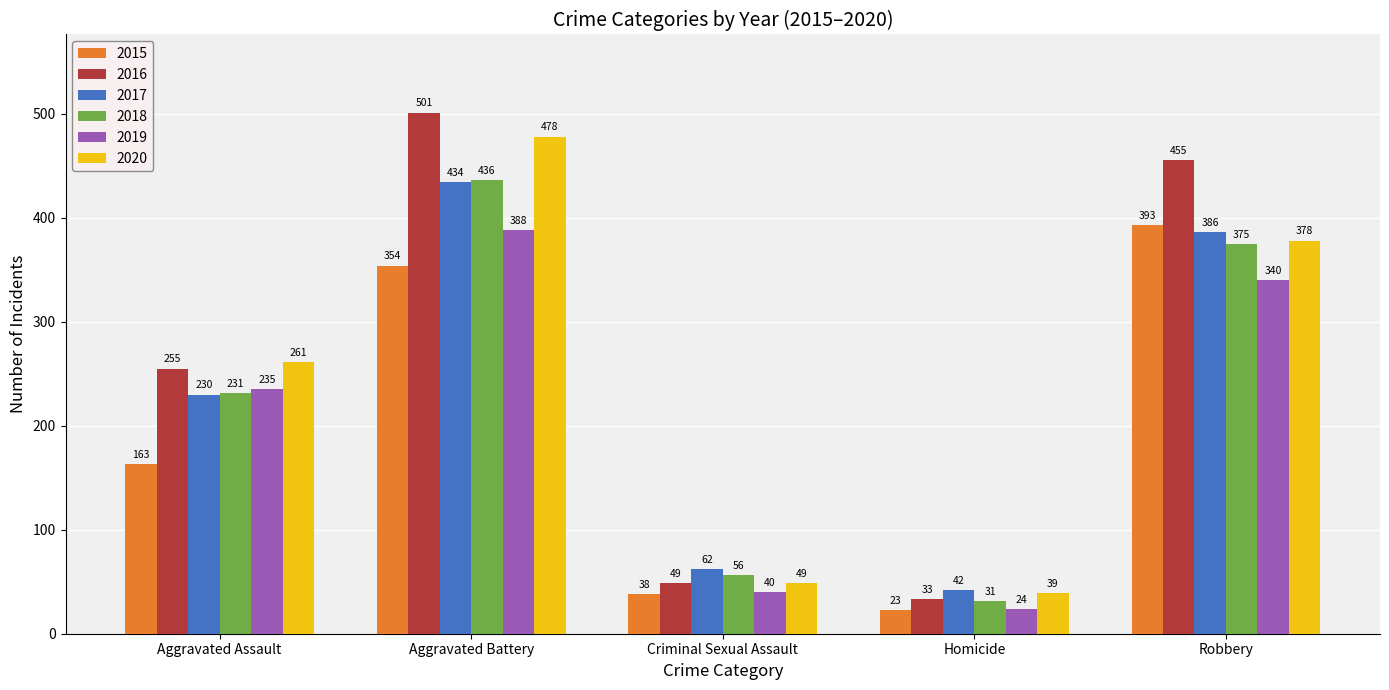

Which series has the largest range (max minus min)?

2016